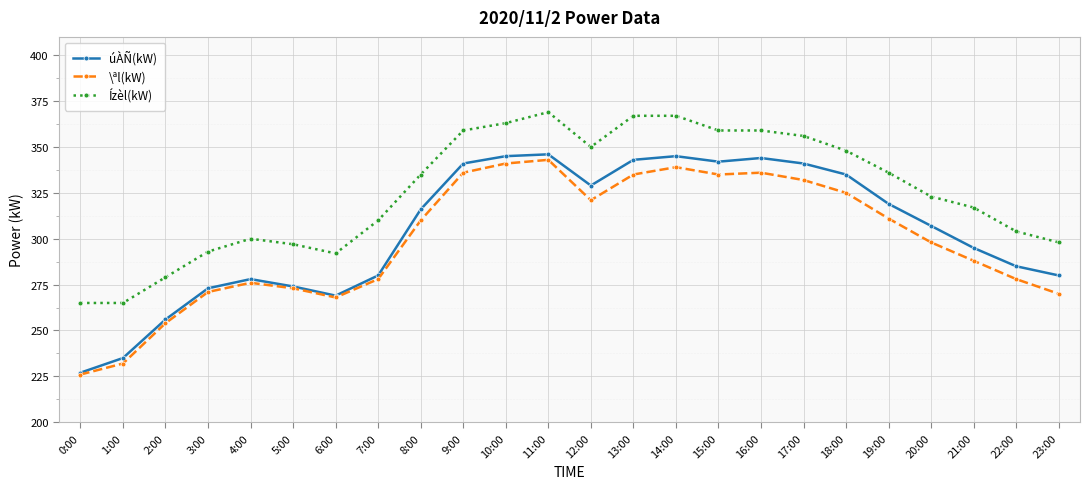

Which label corresponds to the largest value in the chart?

11:00